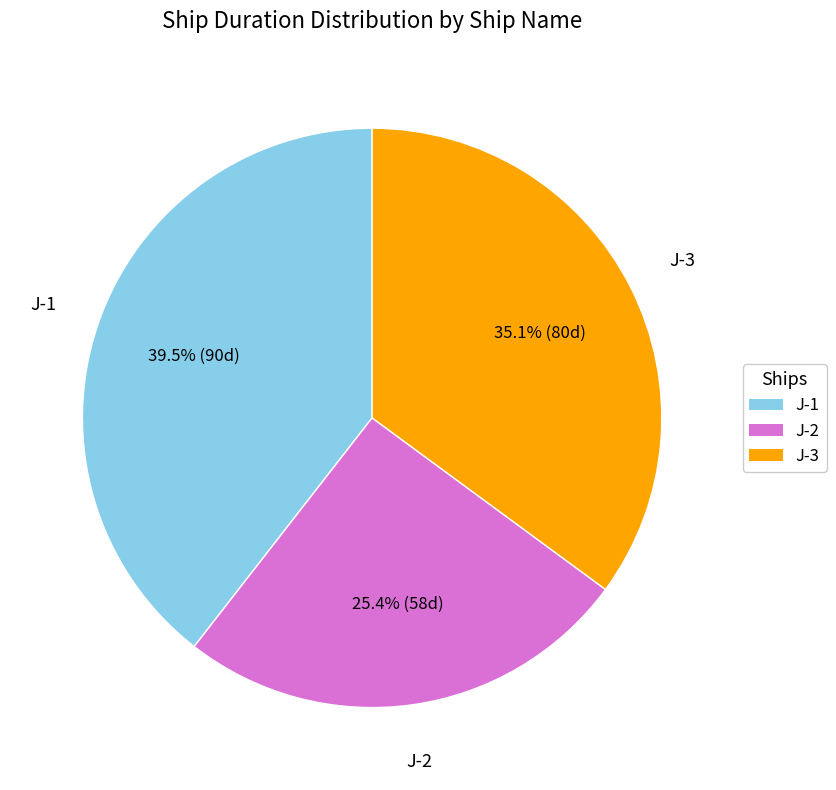

How many segments does this pie chart have?

3